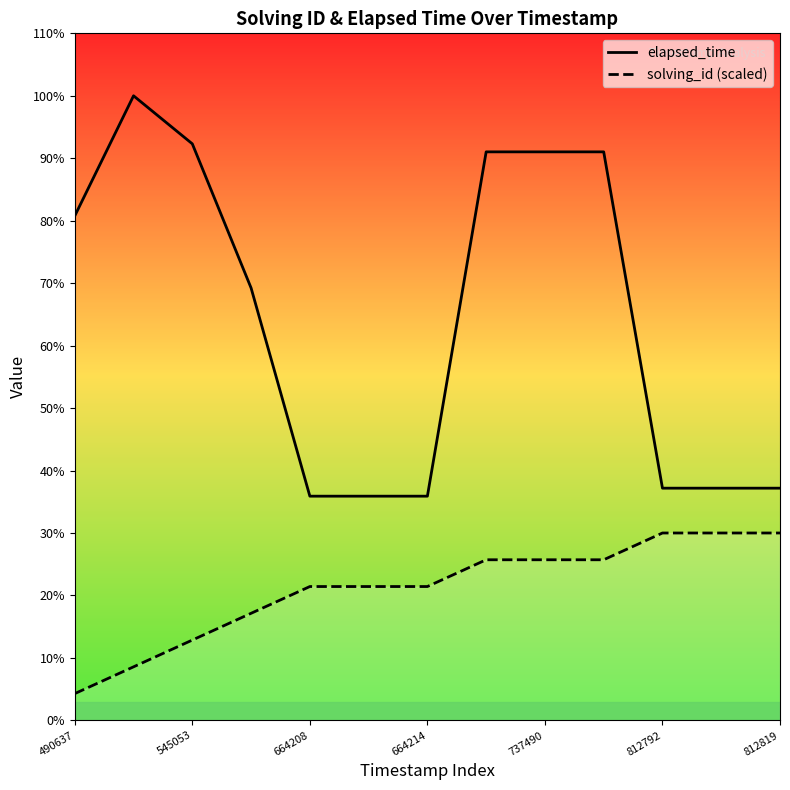

Which series has the widest spread of values?

elapsed_time